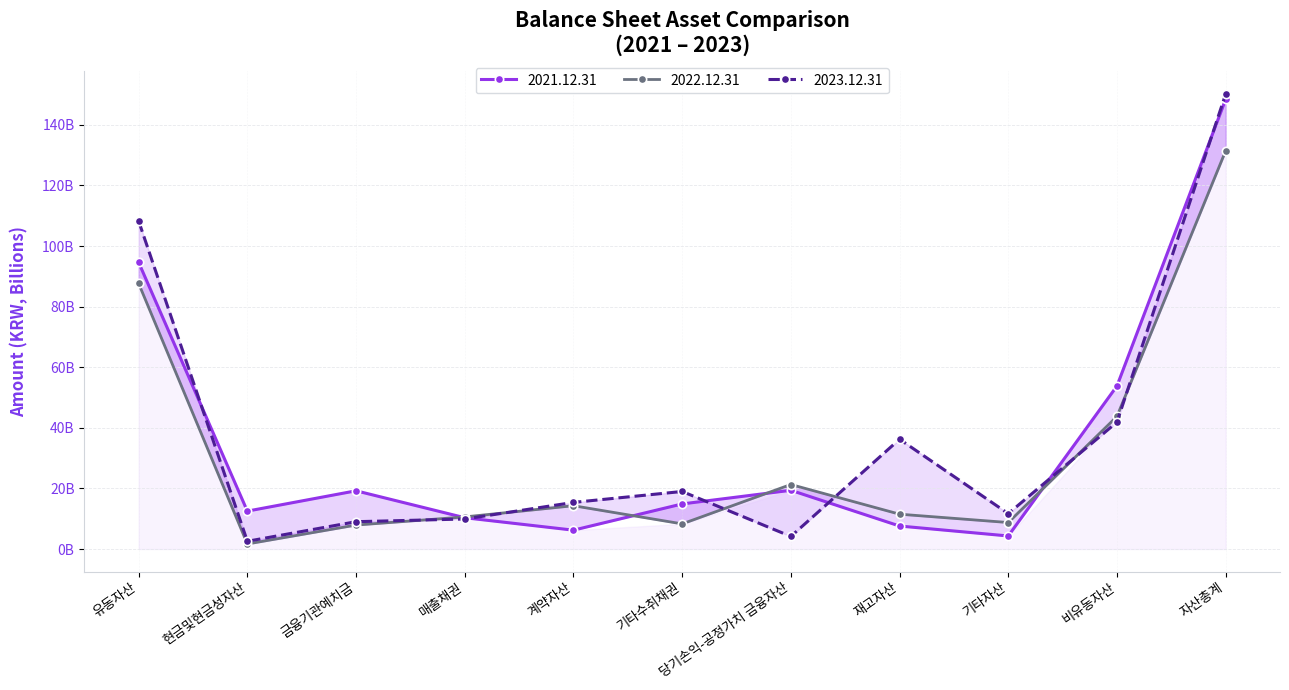

Which series has the largest range (max minus min)?

2023.12.31